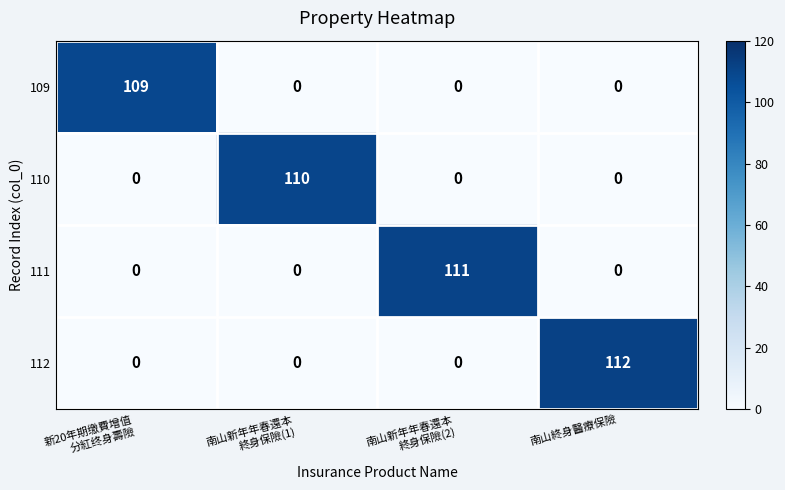

At which category is the sum across all series the highest?

南山終身醫療保險